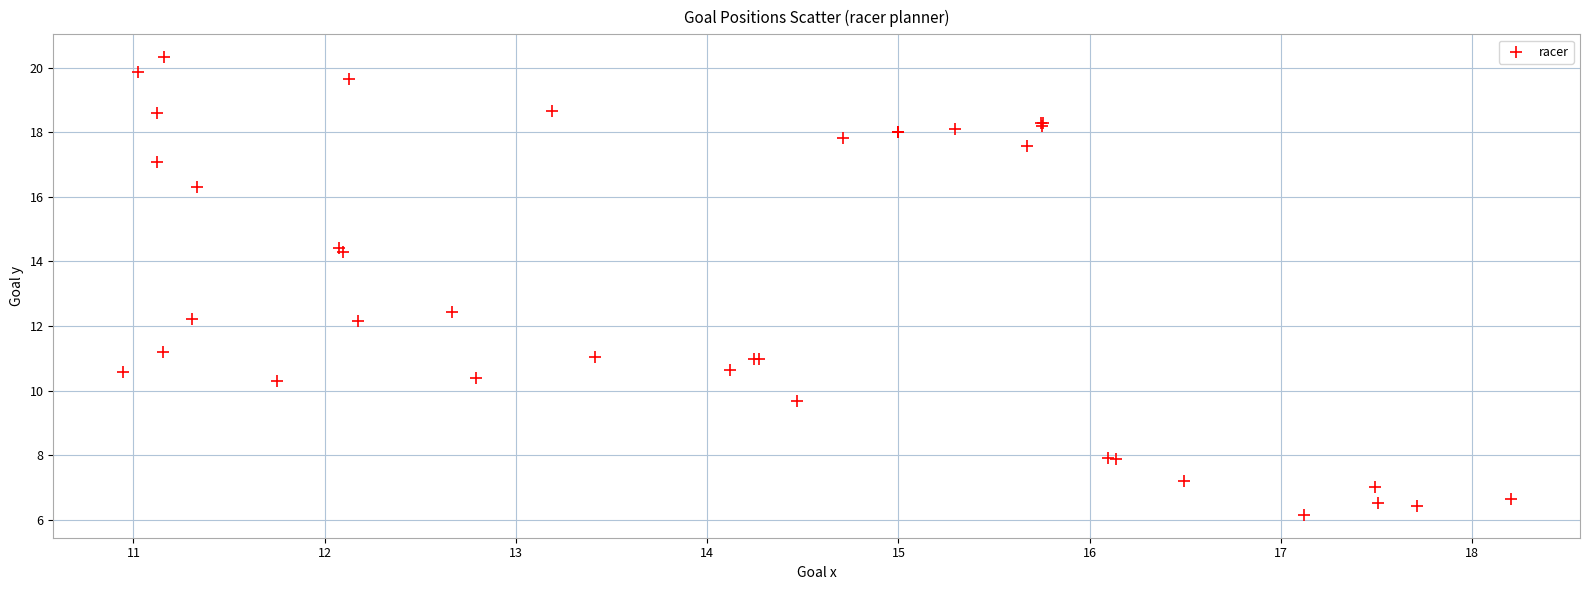

What Y value in the scatter plot is closest to 13?

12.4